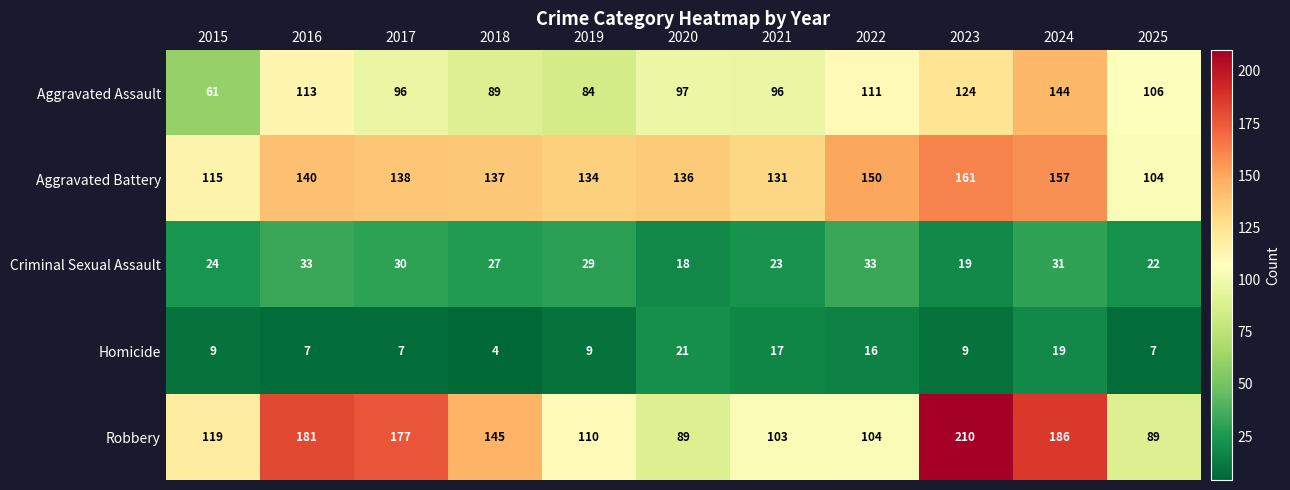

What is the difference between the highest and lowest values at 2022?

134